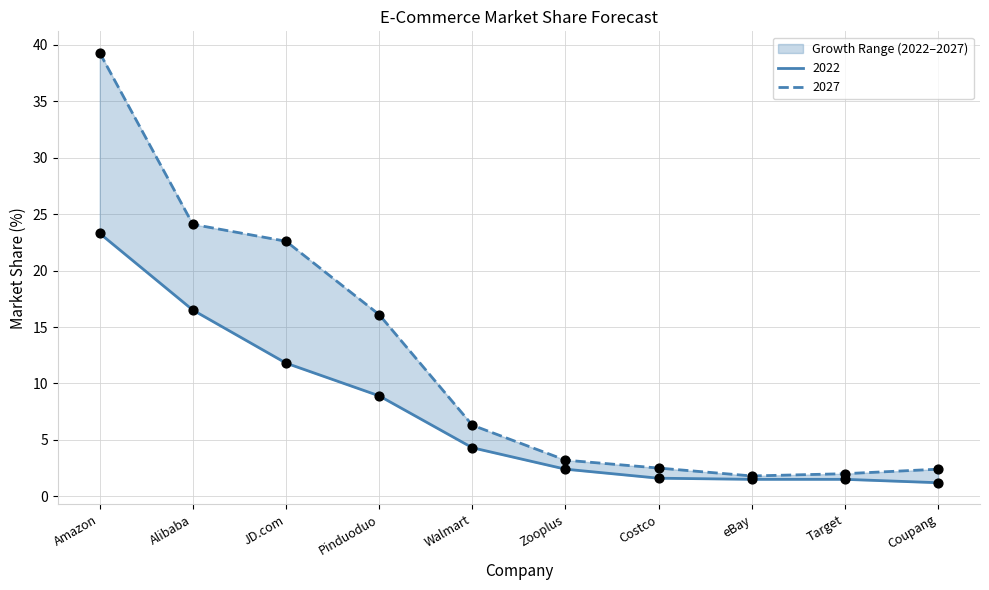

At how many categories does at least one series exceed 28?

1